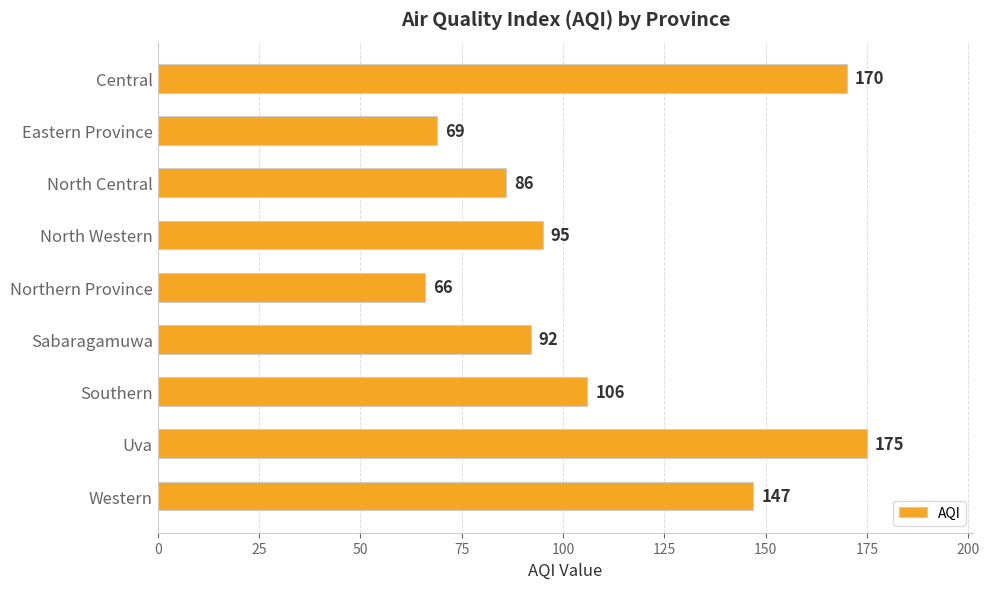

List the labels in order of value, largest first.

Uva, Central, Western, Southern, North Western, Sabaragamuwa, North Central, Eastern Province, Northern Province